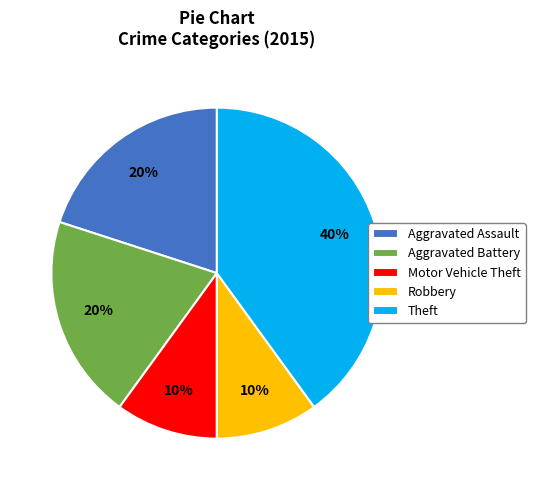

True or false: Theft accounts for 40% of the total.

True